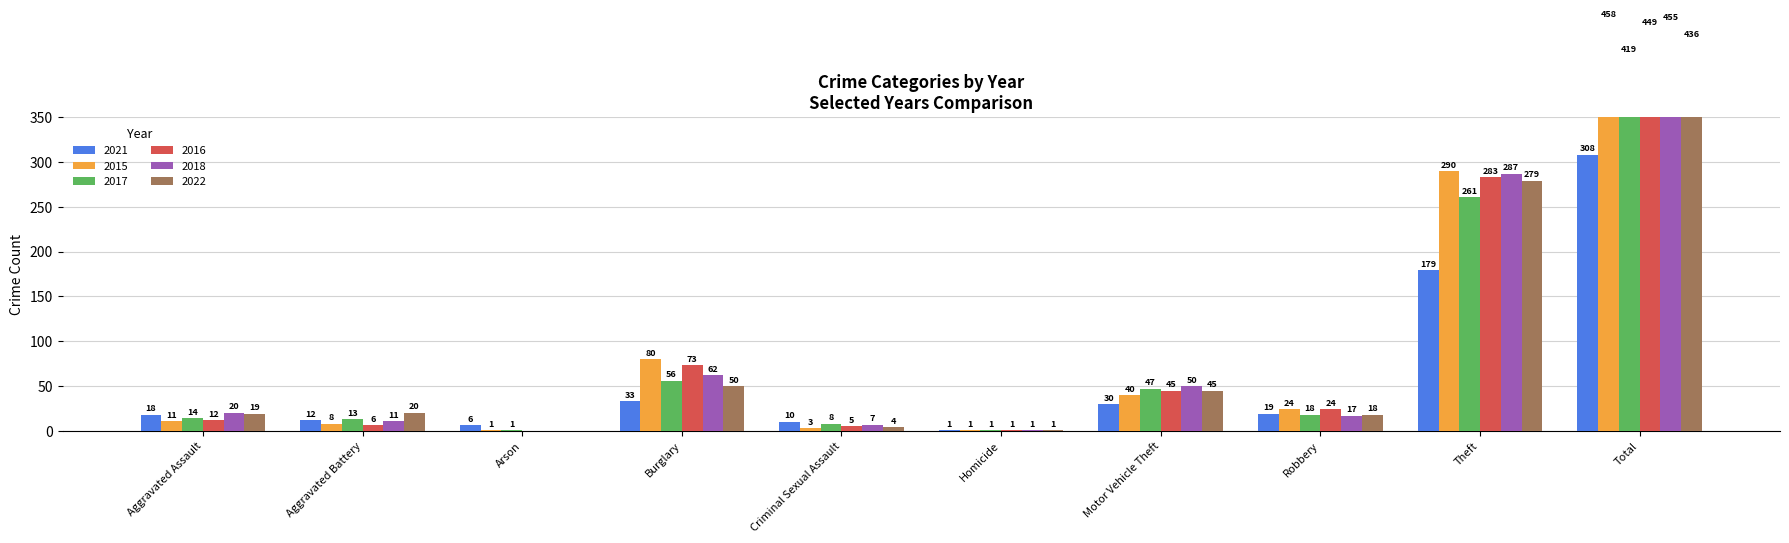

What position from the left is Aggravated Assault?

1